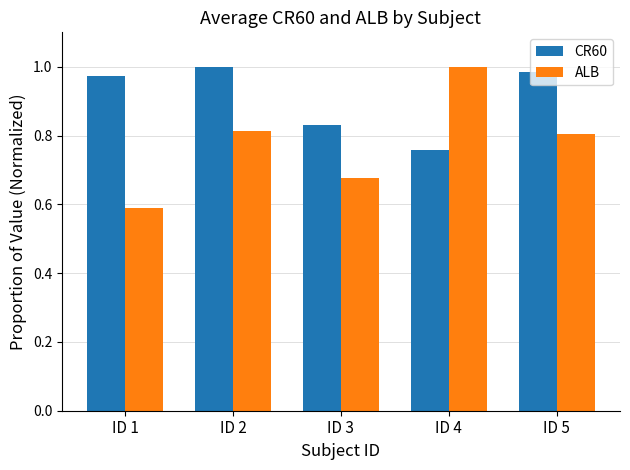

Which label corresponds to the smallest value in the chart?

ID 1